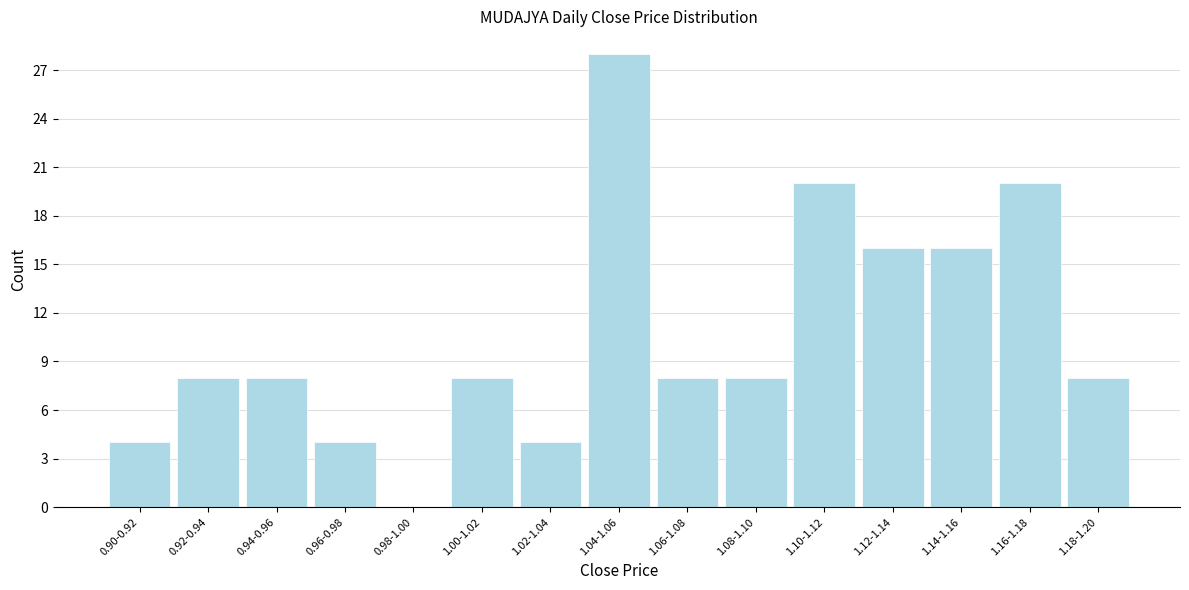

Reading left to right, list all the values displayed in this chart.

0.90-0.92=4	0.92-0.94=8	0.94-0.96=8	0.96-0.98=4	0.98-1.00=0	1.00-1.02=8	1.02-1.04=4	1.04-1.06=28	1.06-1.08=8	1.08-1.10=8	1.10-1.12=20	1.12-1.14=16	1.14-1.16=16	1.16-1.18=20	1.18-1.20=8